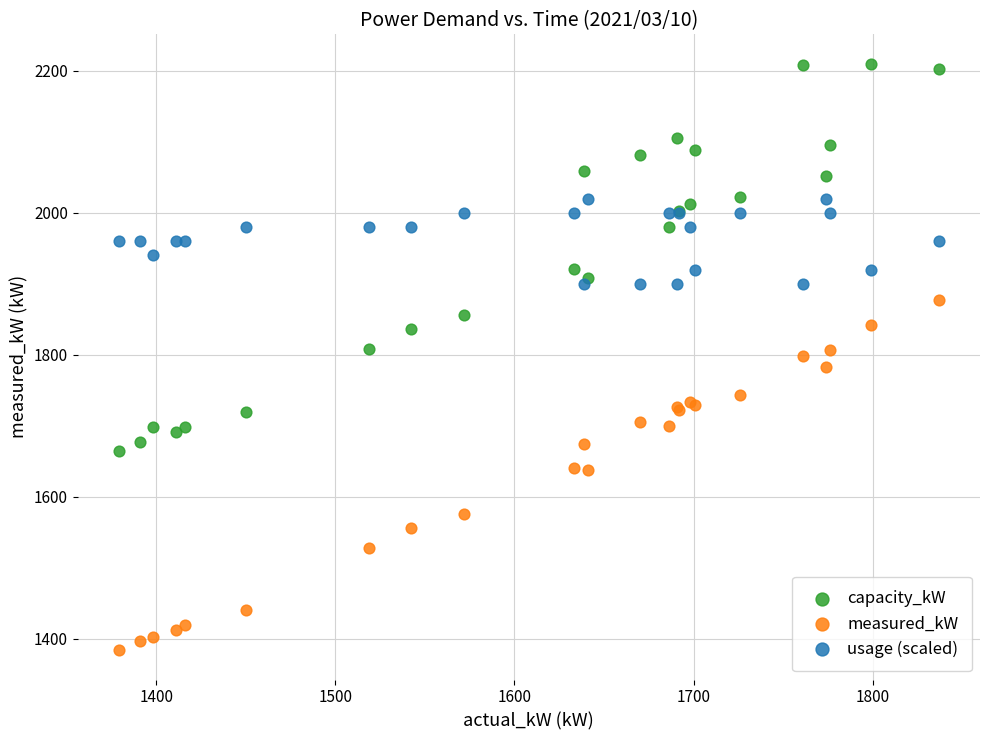

Which series contains the lowest Y value?

measured_kW